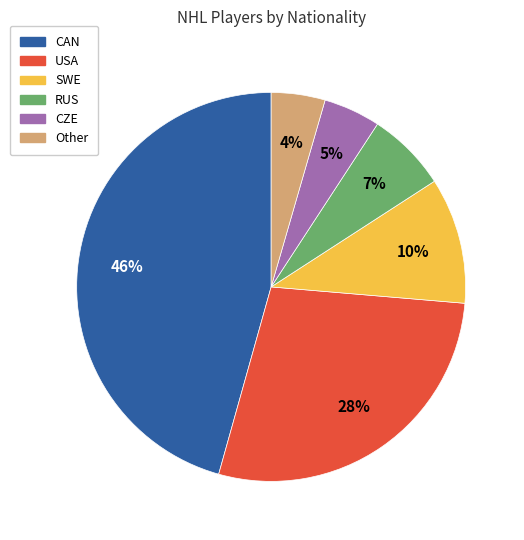

To the nearest percent, what portion does CZE represent?

5%